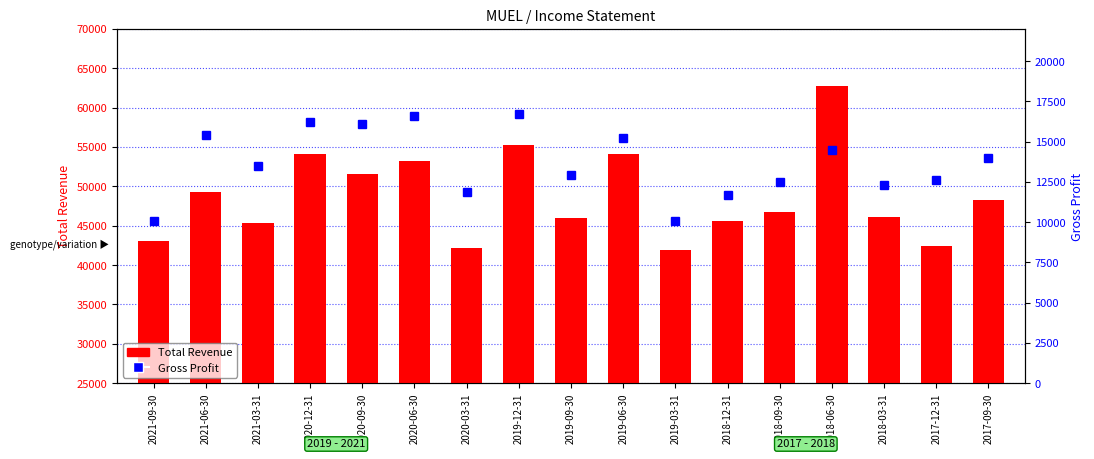

The value of Total Revenue at 2021-03-31 is 45300. True or false?

True